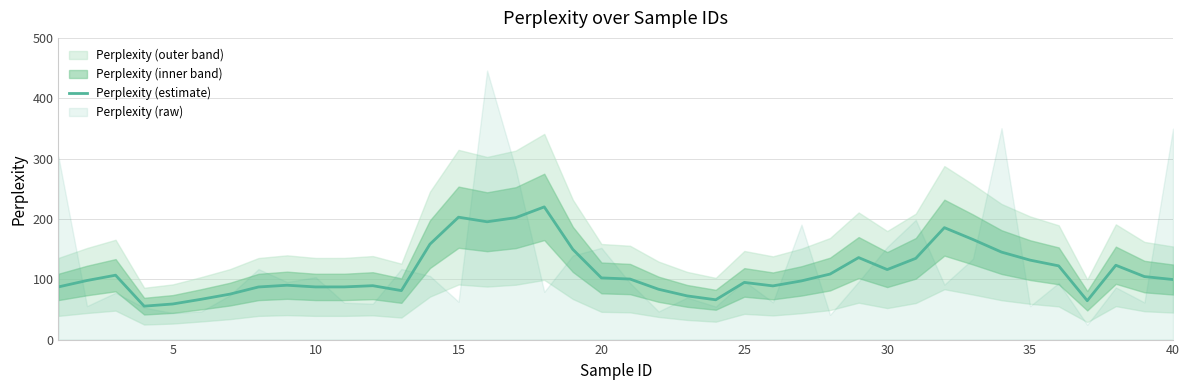

What is the sum of all values?

4540.5